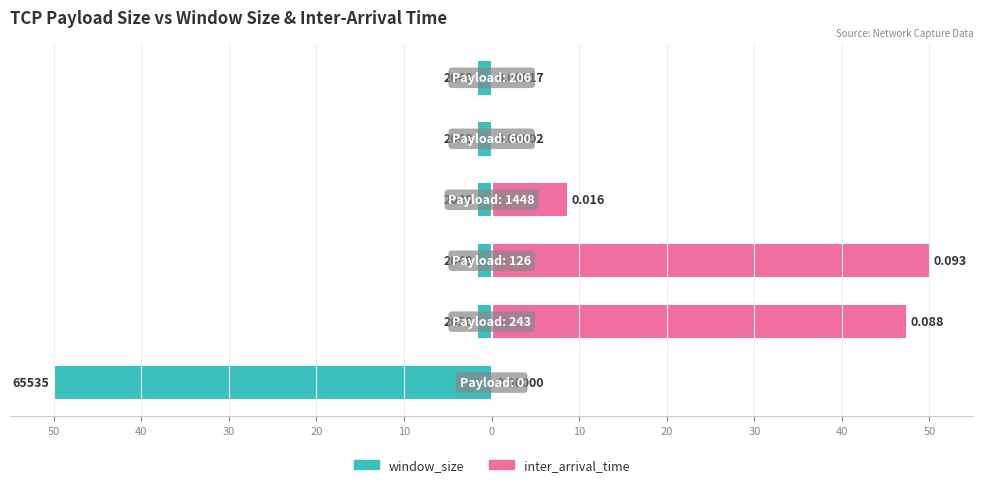

What is the difference between the highest and lowest values at 40?

48.9